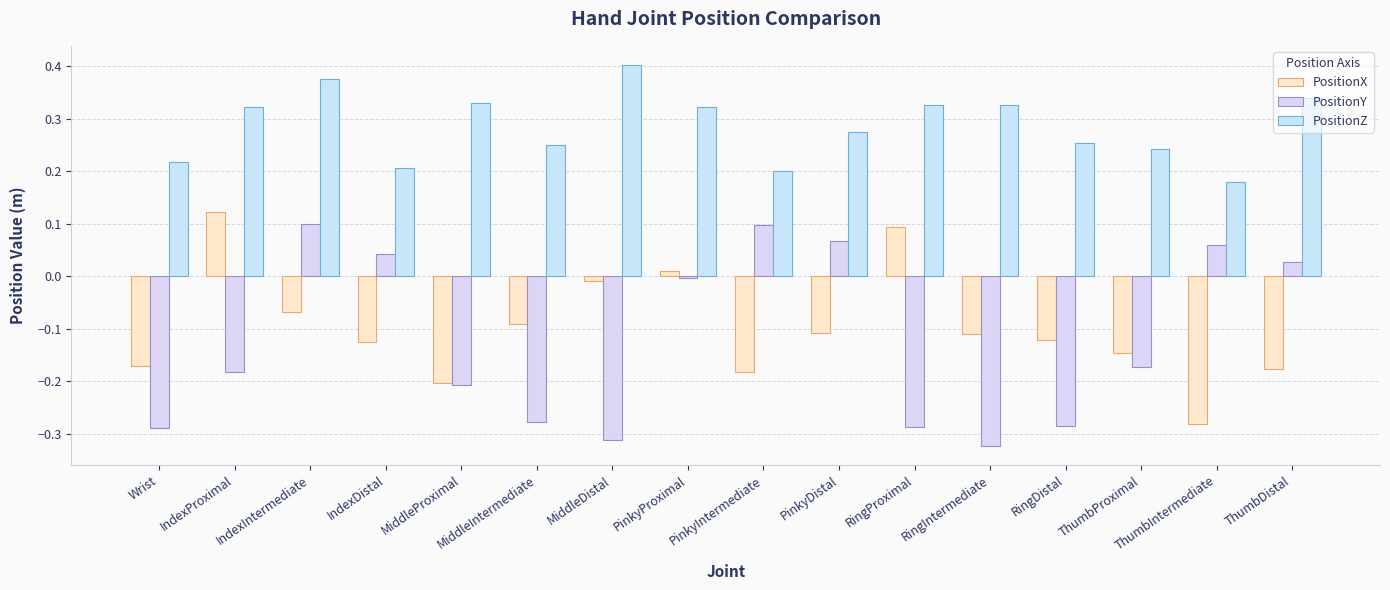

List the series in order of their peak value, lowest first.

PositionY, PositionX, PositionZ